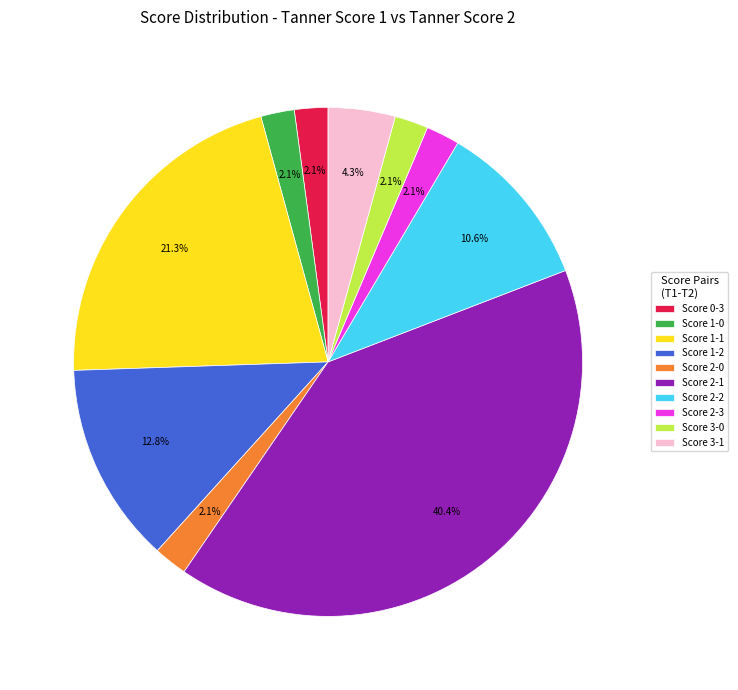

Is Score 2-0 the majority of the pie?

No